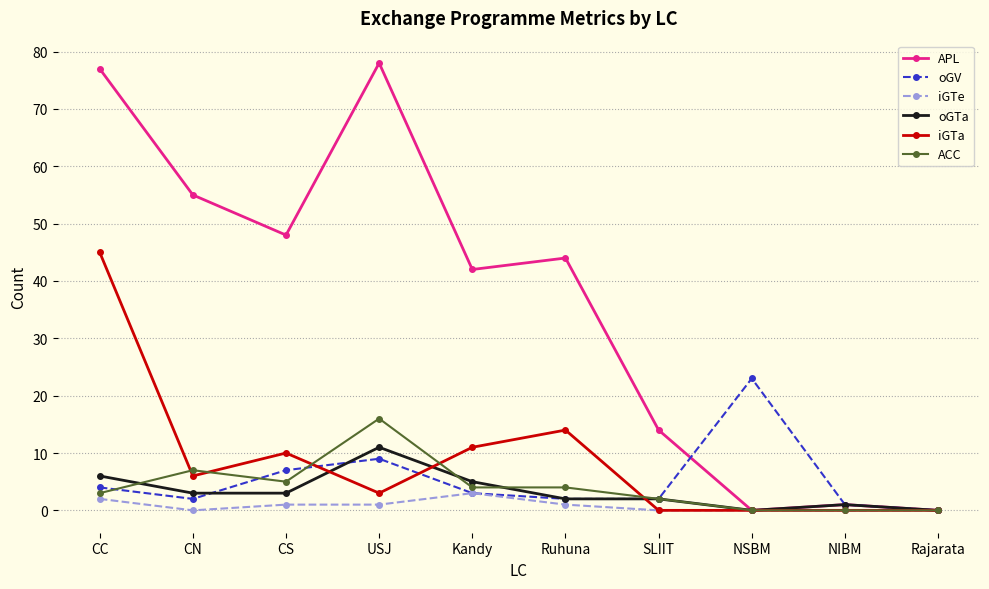

Rank the series by their maximum value, from highest to lowest.

APL, iGTa, oGV, ACC, oGTa, iGTe